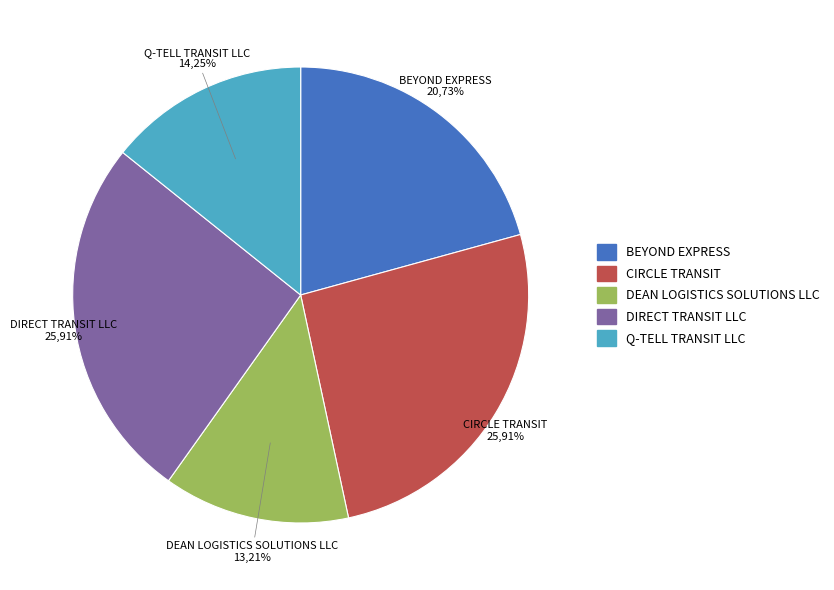

True or false: DEAN LOGISTICS SOLUTIONS LLC accounts for 13% of the total.

True